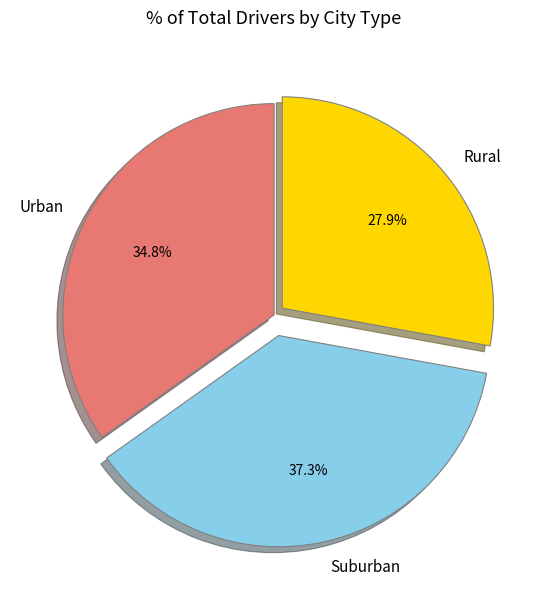

Is there a majority slice in this chart?

No